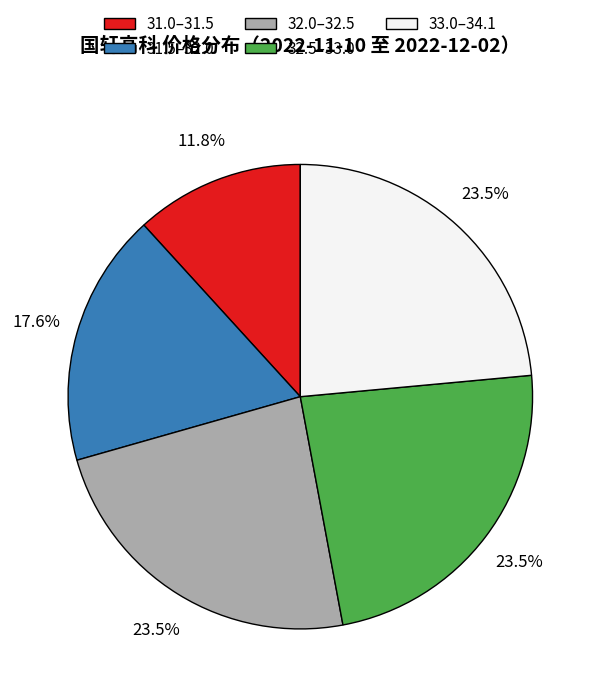

How many segments does this pie chart have?

5